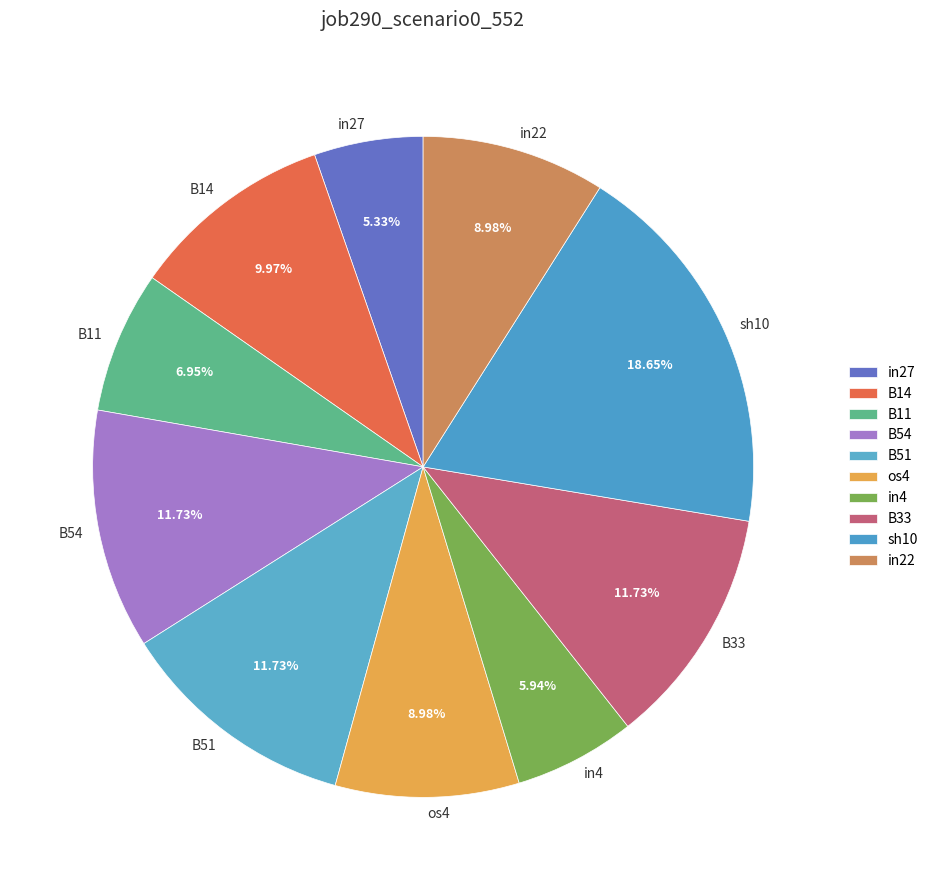

True or false: os4 accounts for 22% of the total.

False